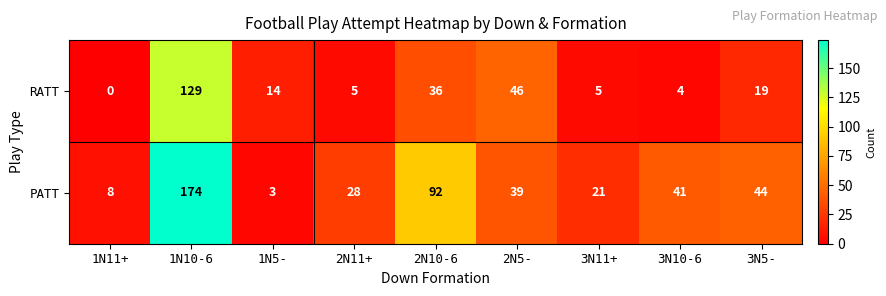

Reading left to right, what are all the values shown in this chart?

RATT: 0	129	14	5	36	46	5	4	19
PATT: 8	174	3	28	92	39	21	41	44